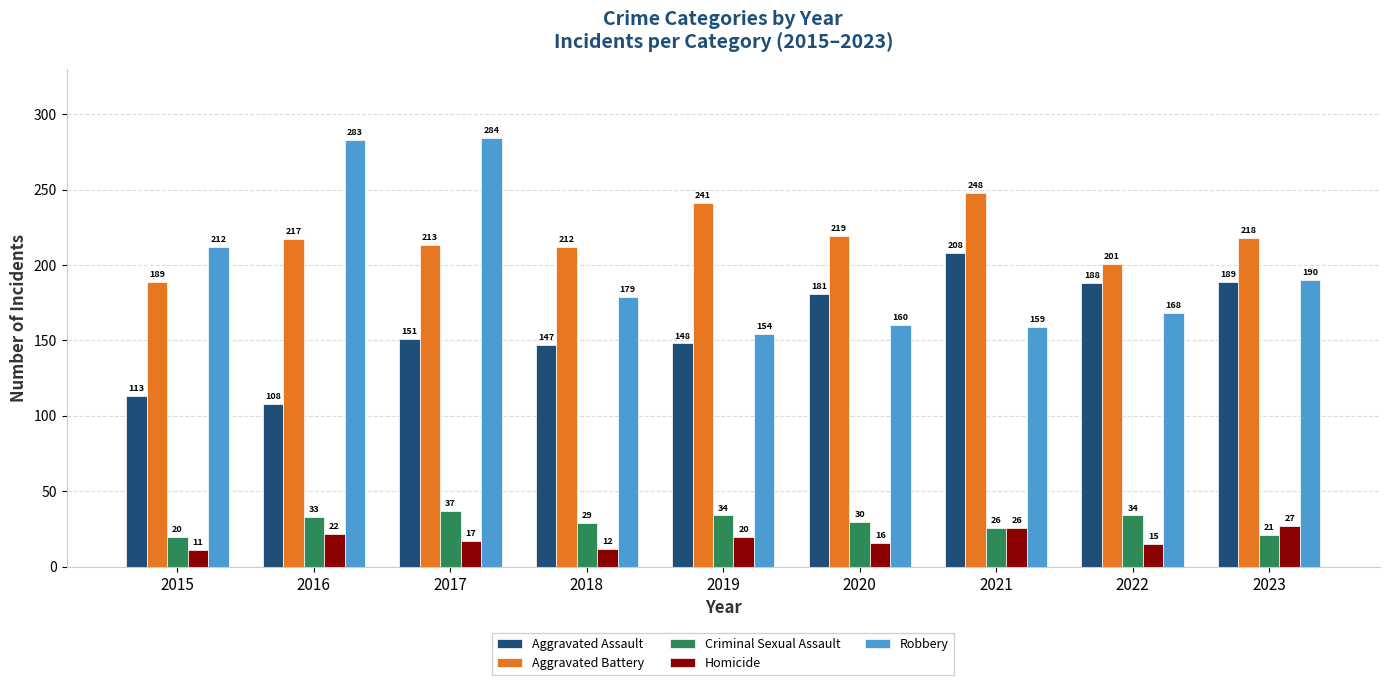

Which series has the widest spread of values?

Robbery